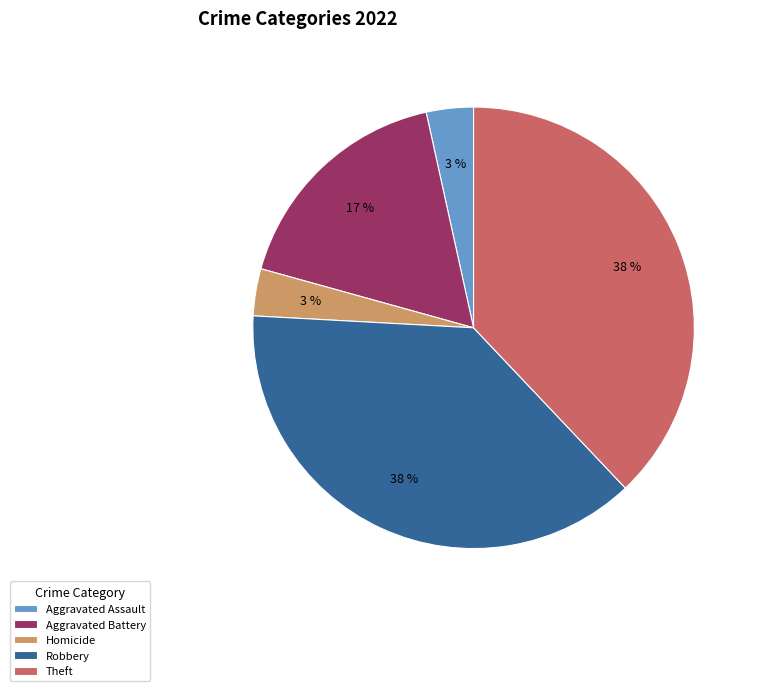

To the nearest percent, what is the average slice percentage?

20%